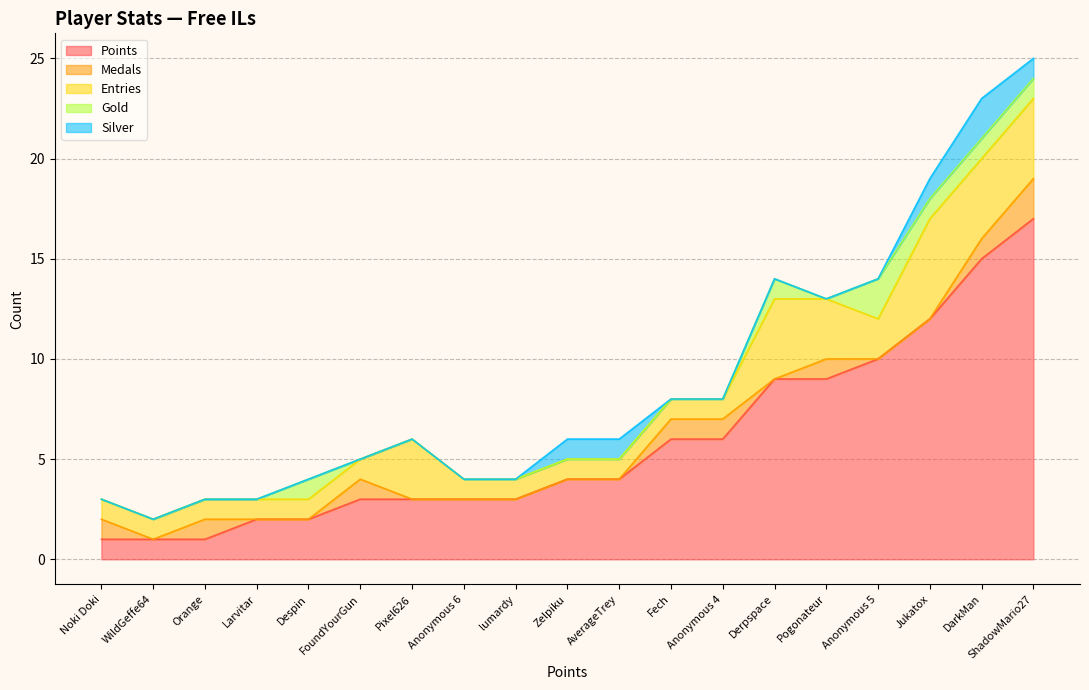

At which category does the chart reach its peak across all series?

ShadowMario27